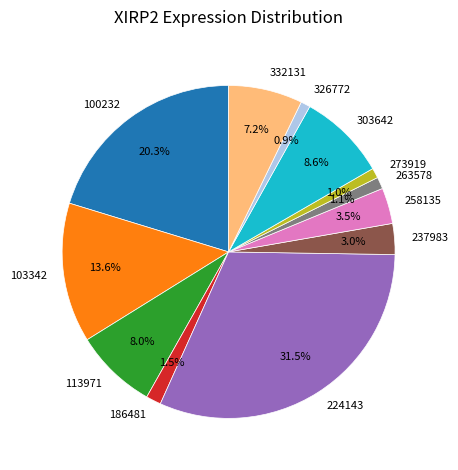

To the nearest percent, what percentage of the pie is 303642?

9%